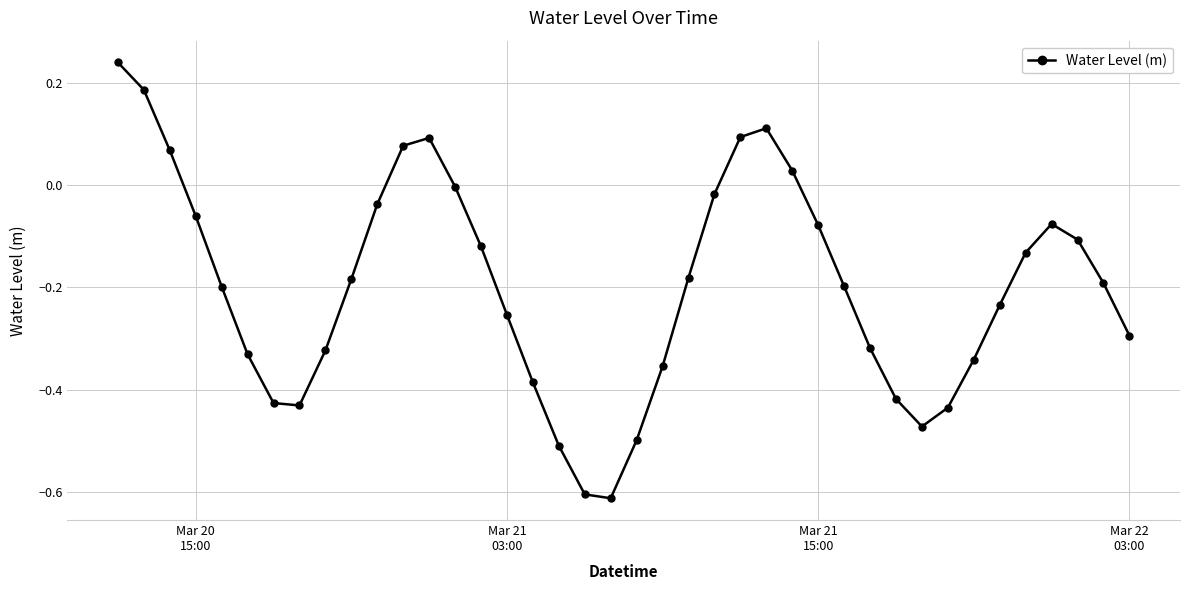

True or false: the data has more than 2 interior local peaks.

True